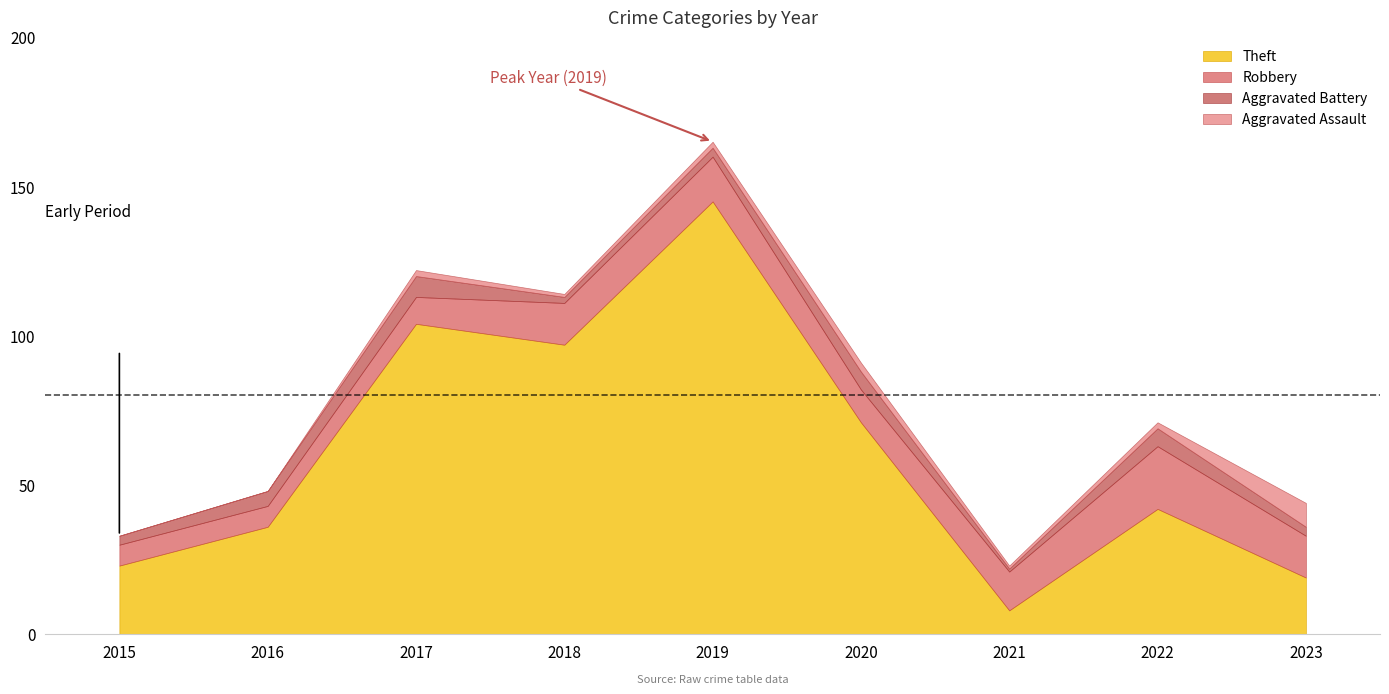

Reading left to right, what are all the values shown in this chart?

Aggravated Assault: 0	0	2	1	2	3	1	2	8
Aggravated Battery: 3	5	7	2	3	6	1	6	3
Robbery: 7	7	9	14	15	11	13	21	14
Theft: 23	36	104	97	145	71	8	42	19
Total: 33	49	122	114	165	91	24	72	45